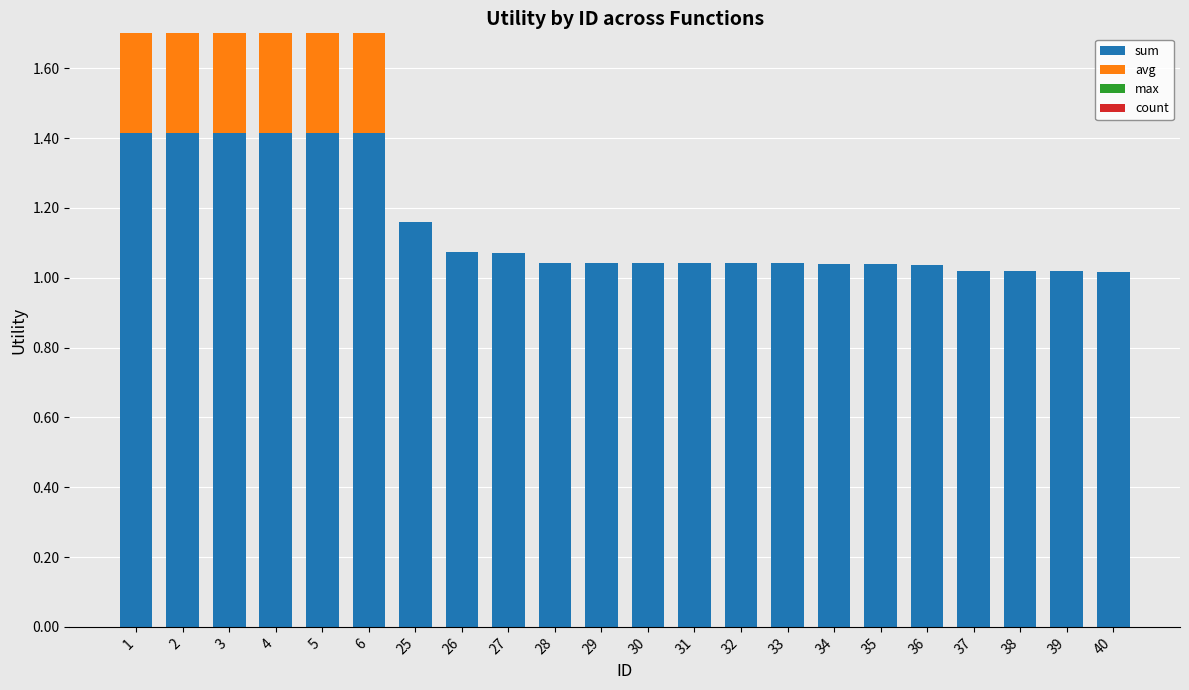

List the series in order of their peak value, lowest first.

max, sum, avg, count